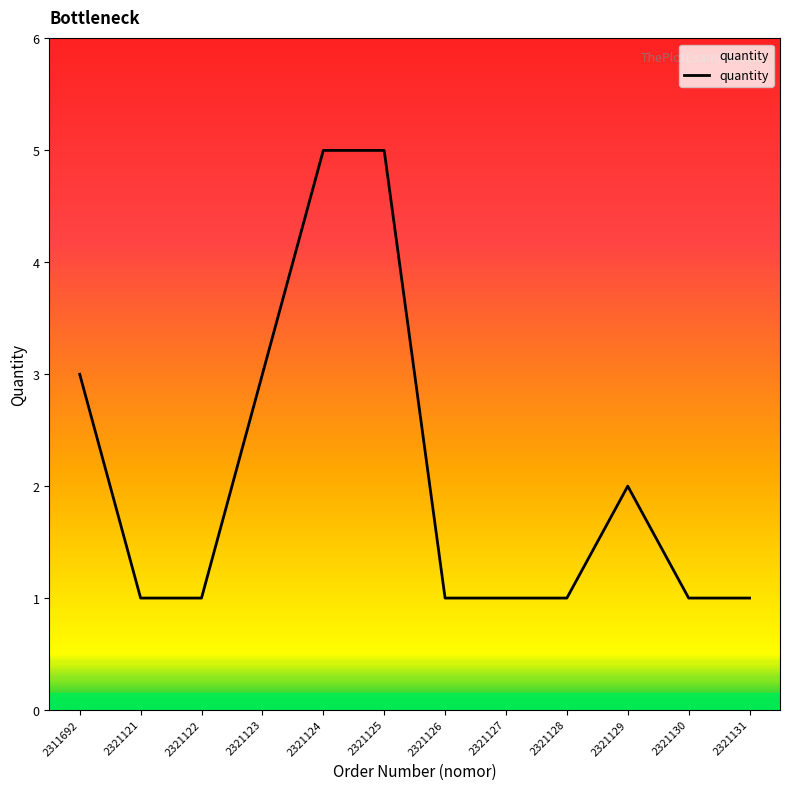

Reading left to right, transcribe all the data shown in this chart.

2311692=3	2321121=1	2321122=1	2321123=3	2321124=5	2321125=5	2321126=1	2321127=1	2321128=1	2321129=2	2321130=1	2321131=1